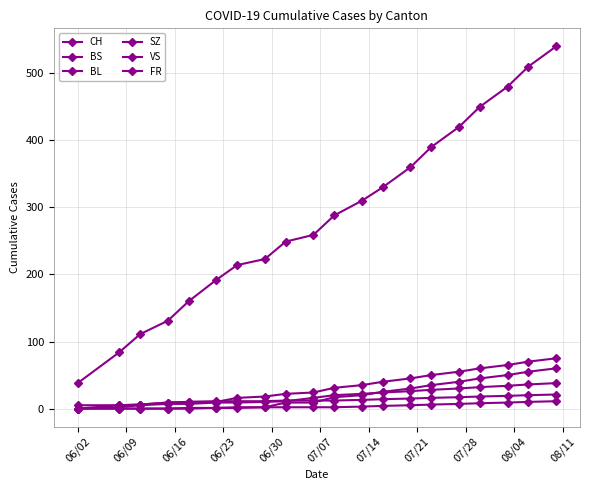

At which label is BL closest to 19?

08/11